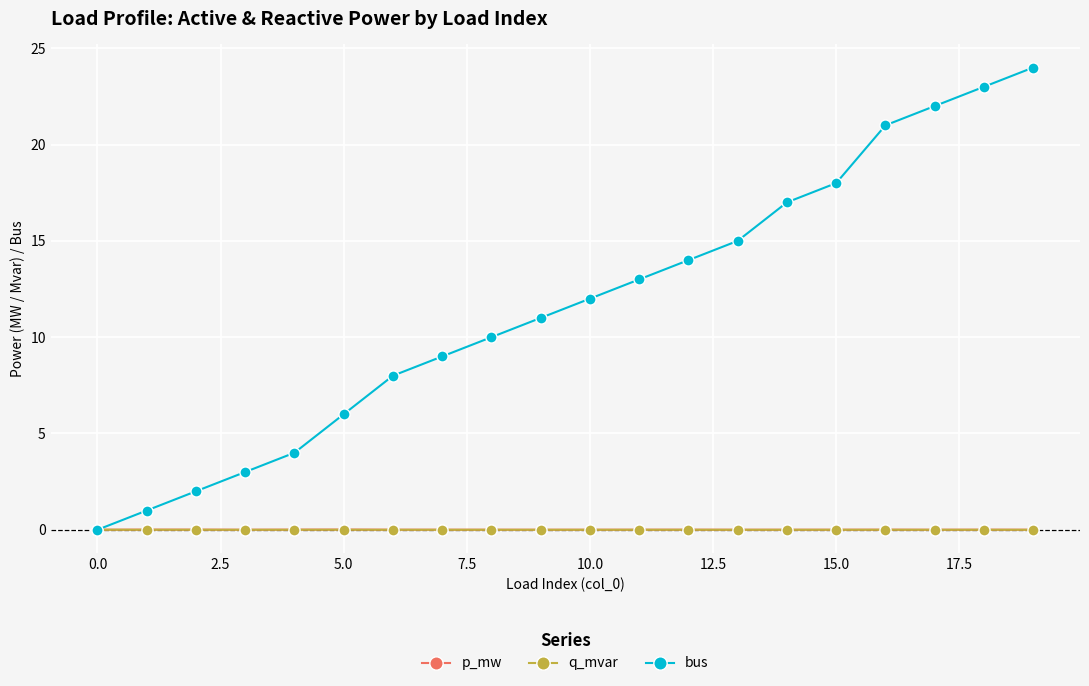

True or false: p_mw has more than 0 points higher than both neighbors.

True